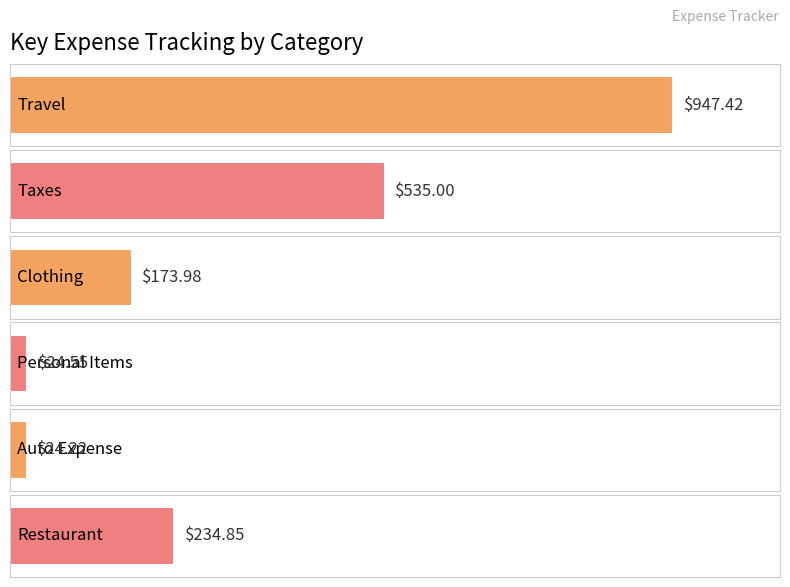

List the labels in order of value, largest first.

Travel, Taxes, Restaurant, Clothing, Personal Items, Auto Expense